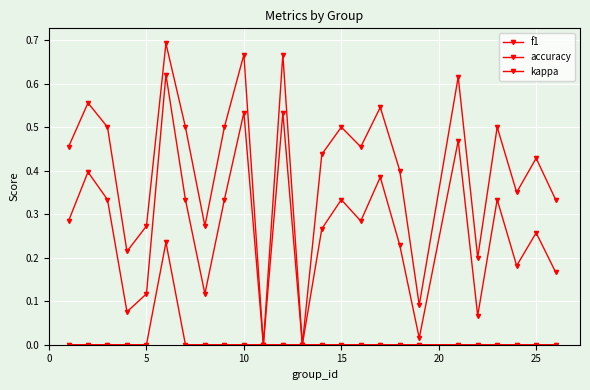

Which category has the lowest value in the f1 series?

10